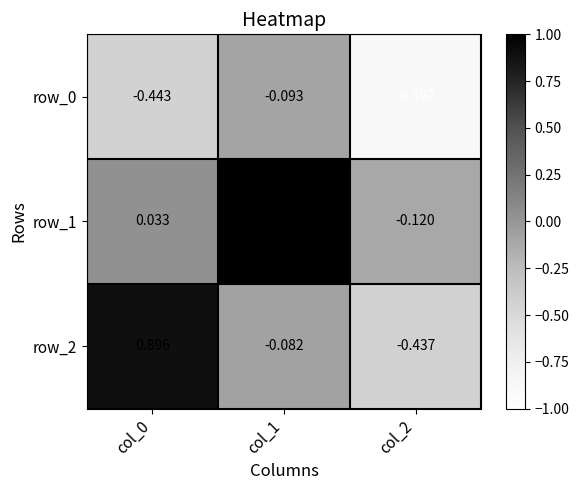

Is the value of row_1 at col_0 greater than the value of row_0 at col_0?

Yes